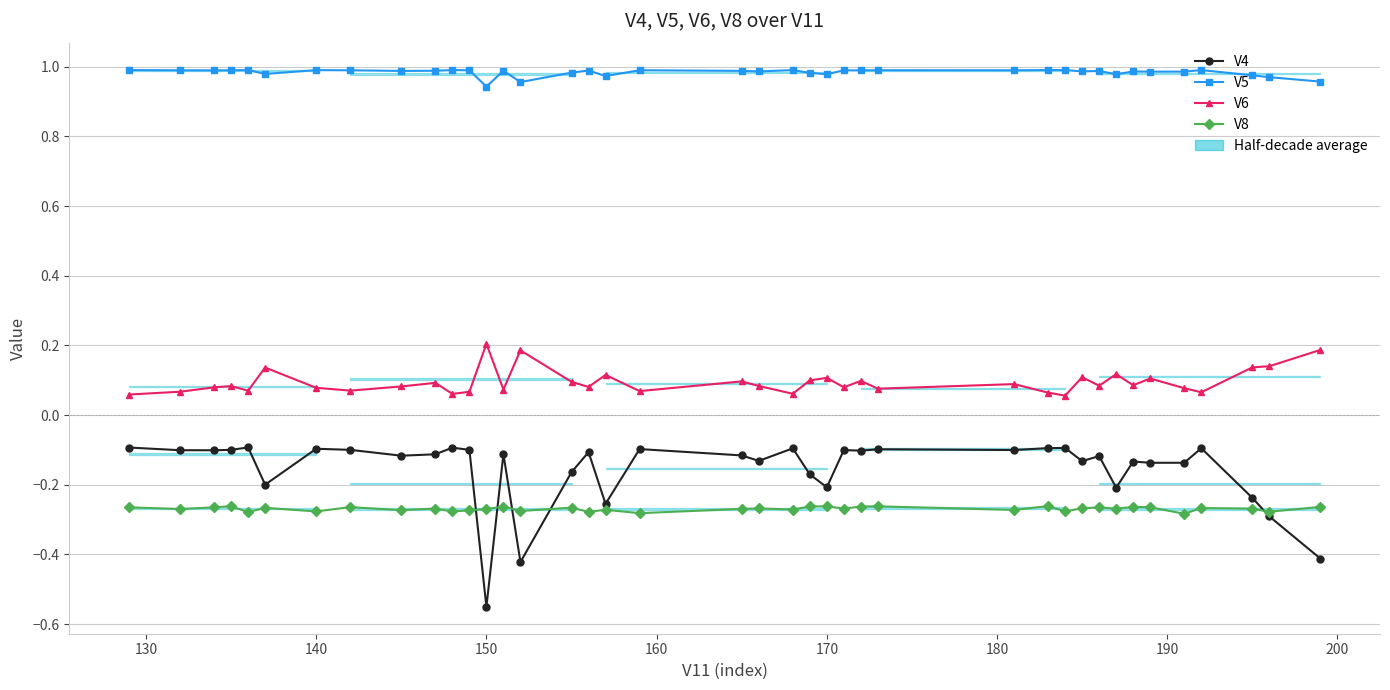

Rank the series by their maximum value, from lowest to highest.

V8, V4, V6, V5